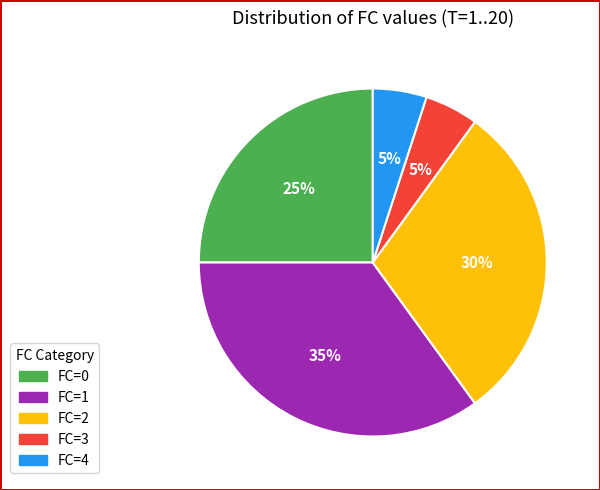

Is there a majority slice in this chart?

No